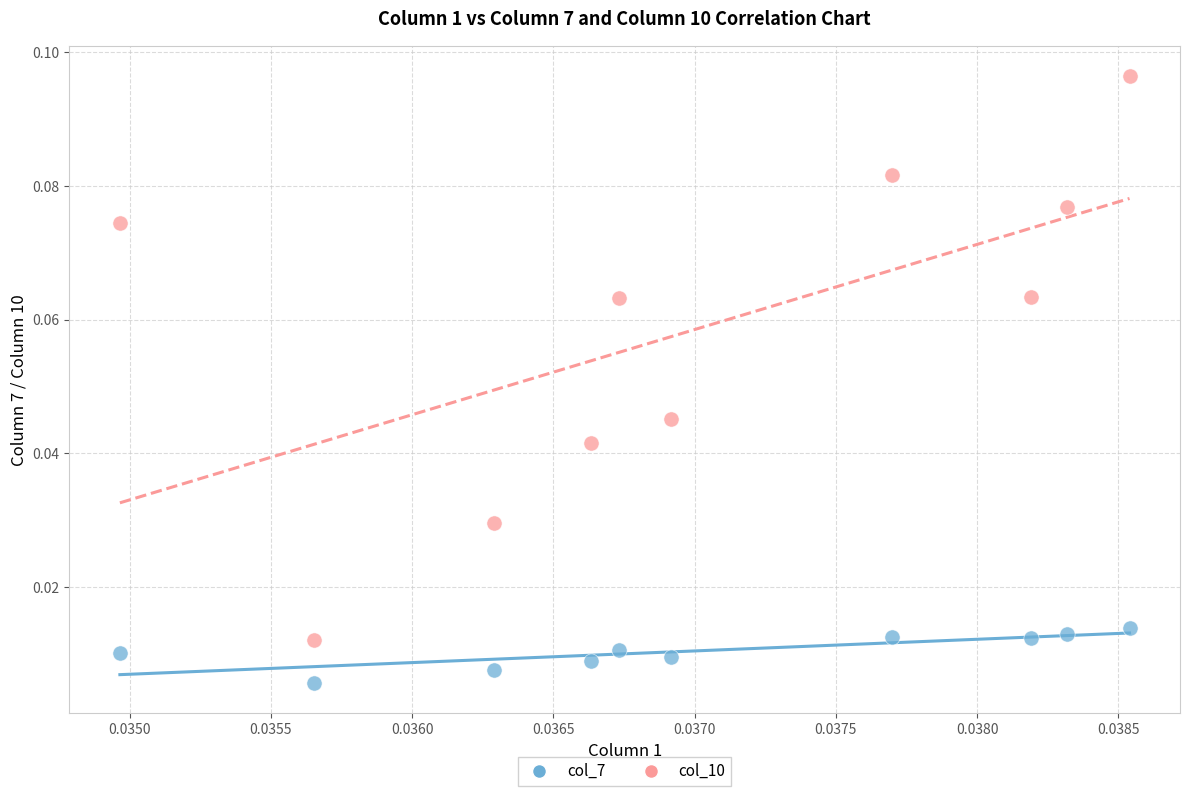

How many data points are displayed?

20